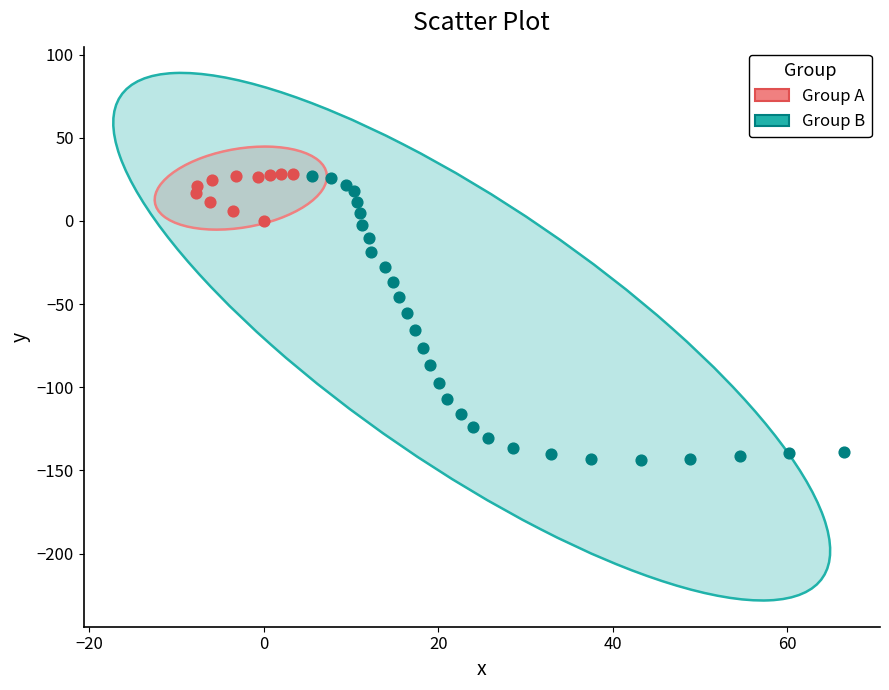

Which series has the largest Y range (max minus min)?

Group B